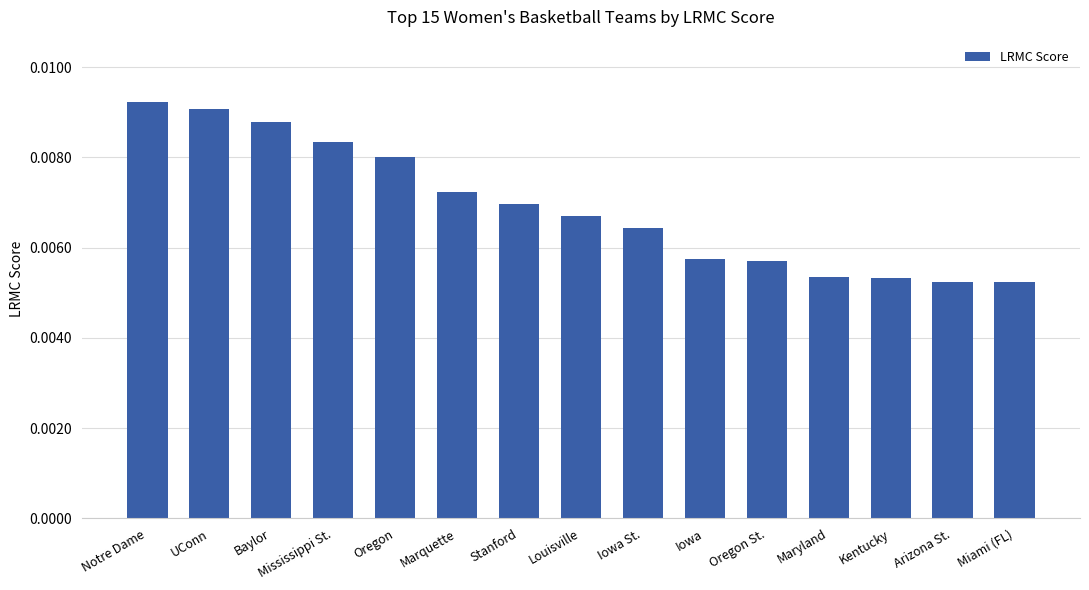

How many values are between 0 and 1?

15